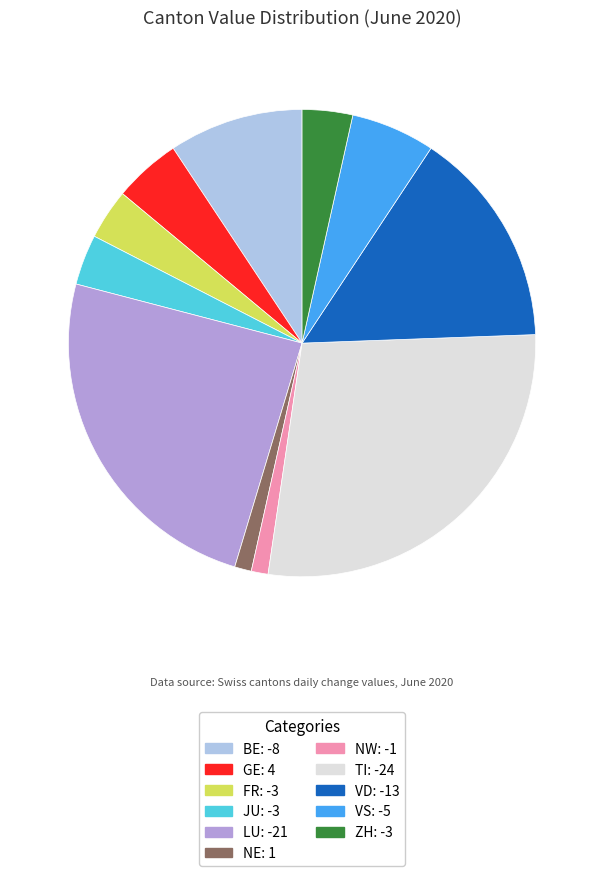

Is there any slice that represents more than half of the pie?

No